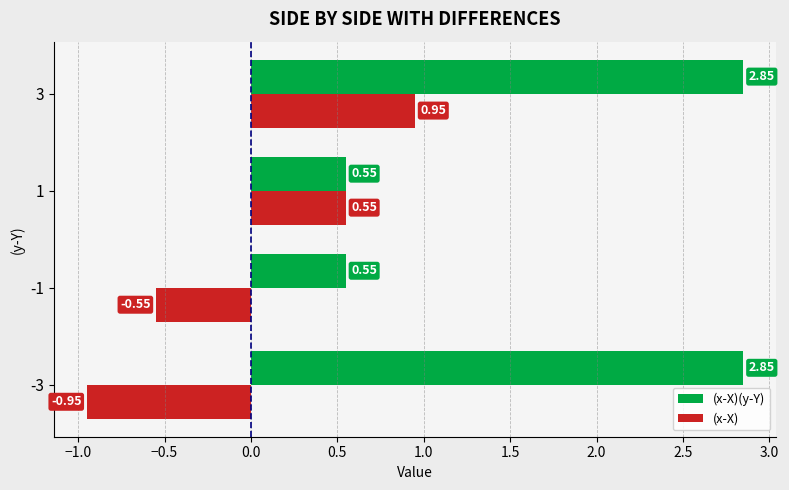

What are all the series names shown in the legend?

(x-X)(y-Y), (x-X)